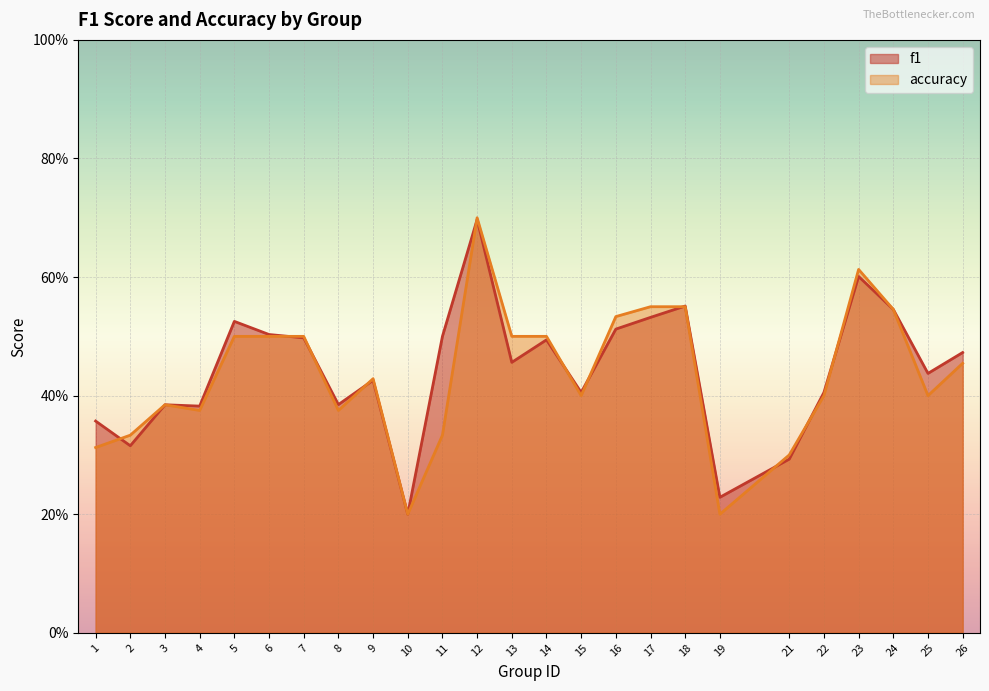

In accuracy, how many points are higher than both neighbors (excluding endpoints)?

4